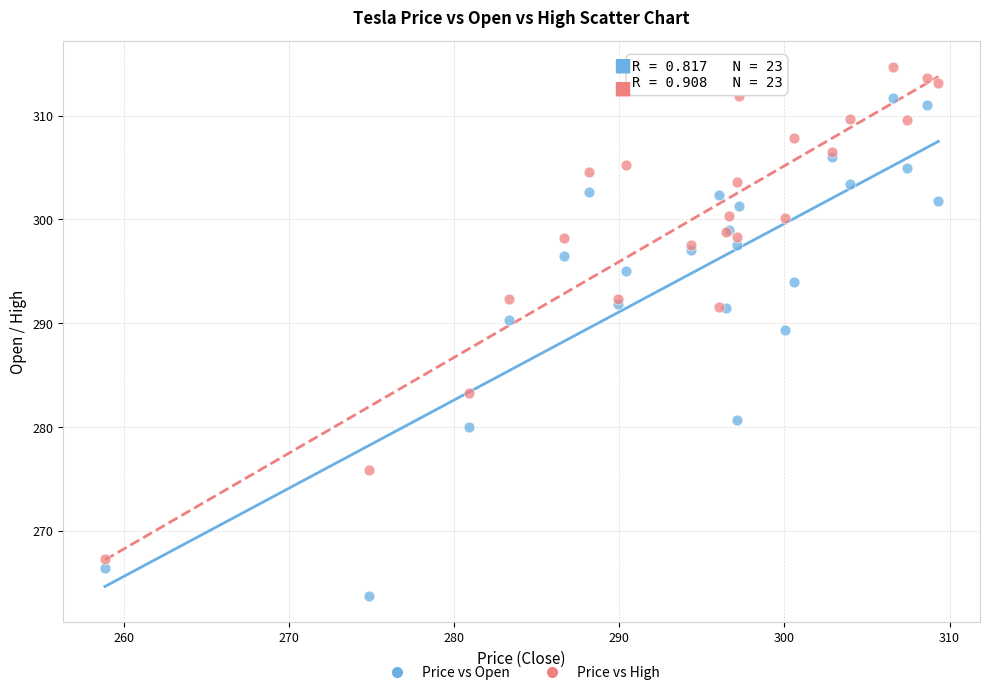

What is the X range (max minus min) for the scatter plot?

50.5